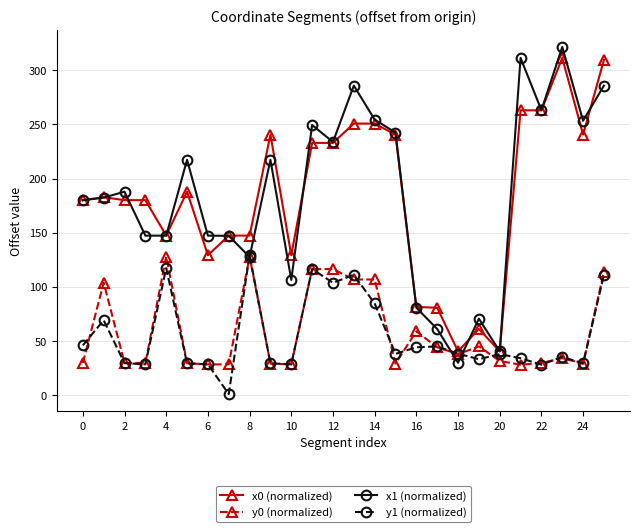

In y1 (normalized), how many points are lower than both neighbors (excluding endpoints)?

8